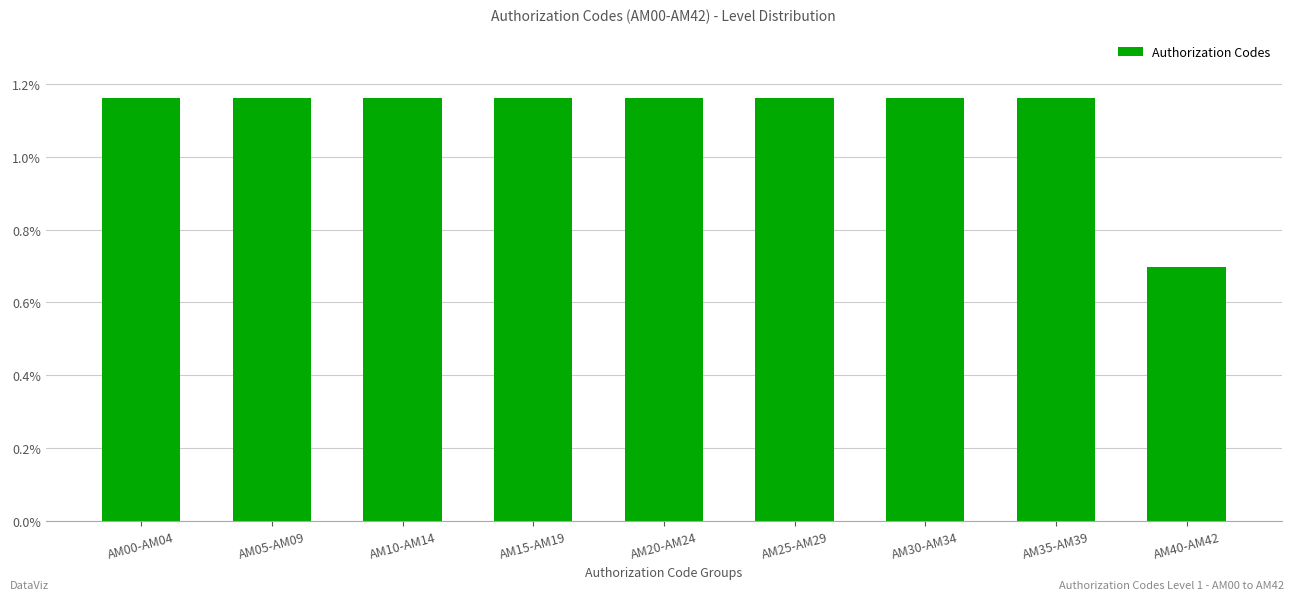

What is the label of the 1st bar from the left?

AM00-AM04